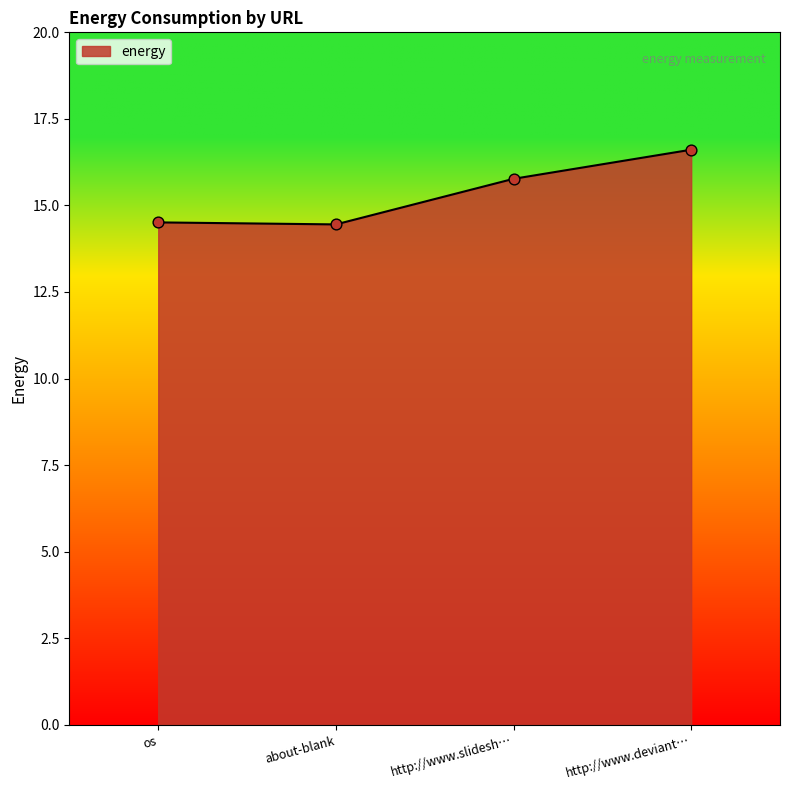

Which has a higher value, http://www.slidesh… or os?

http://www.slidesh…